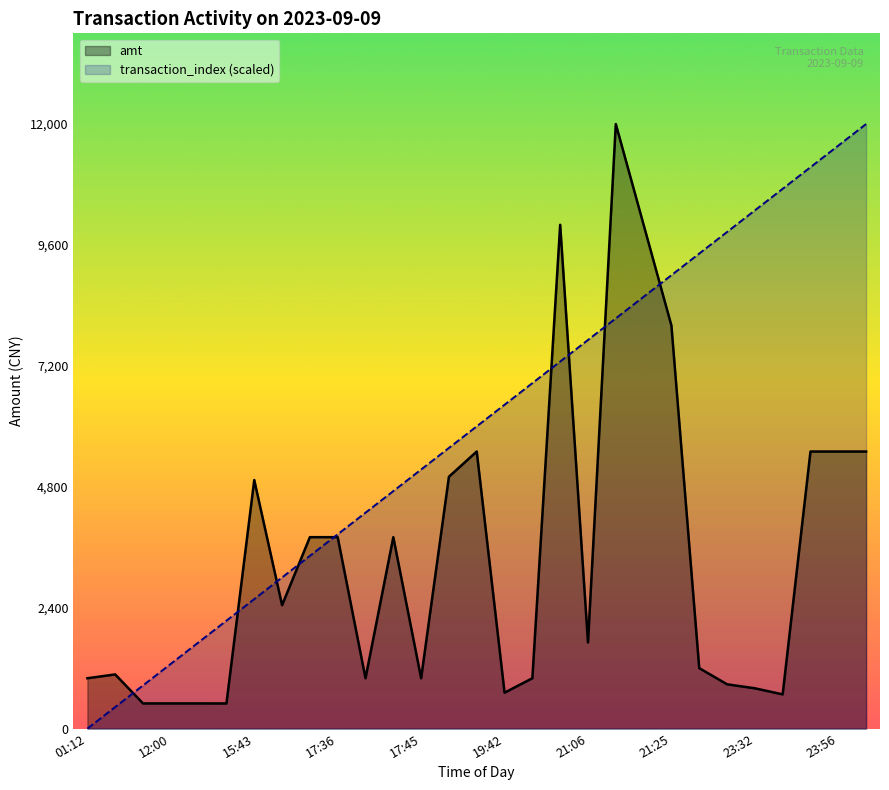

Is the value of amt at 17:36 greater than the value of transaction_index at 23:56?

No